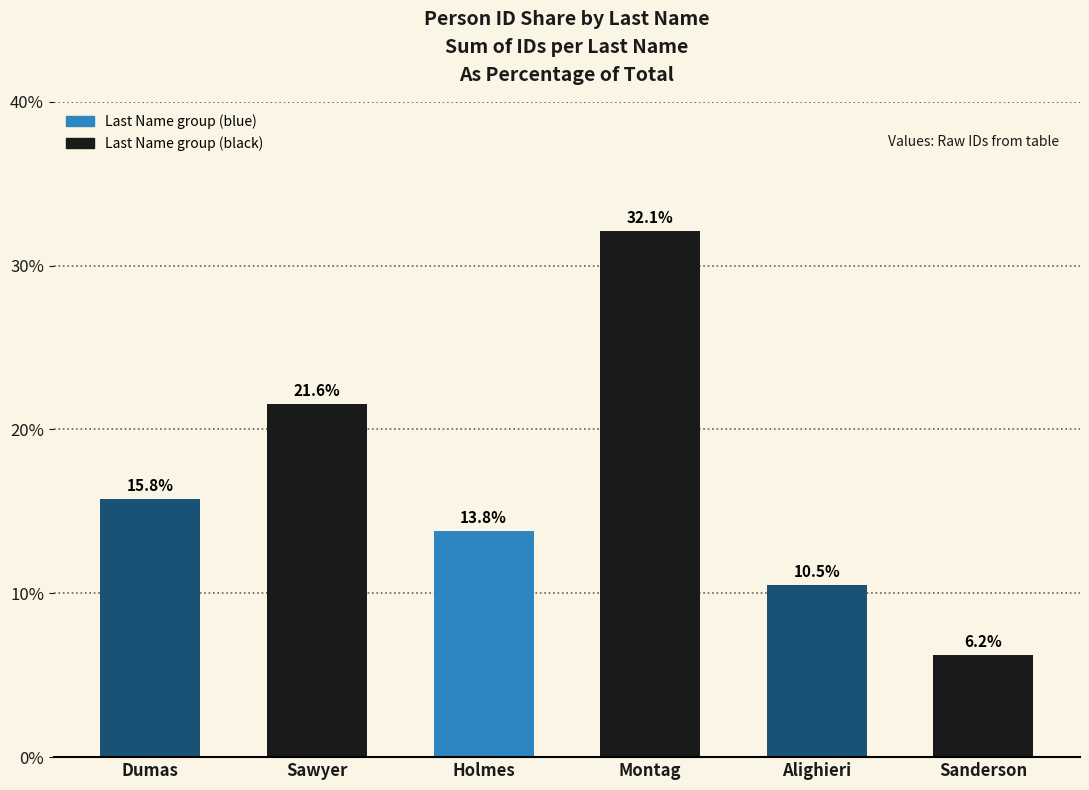

Where does the data first go above 15?

Dumas